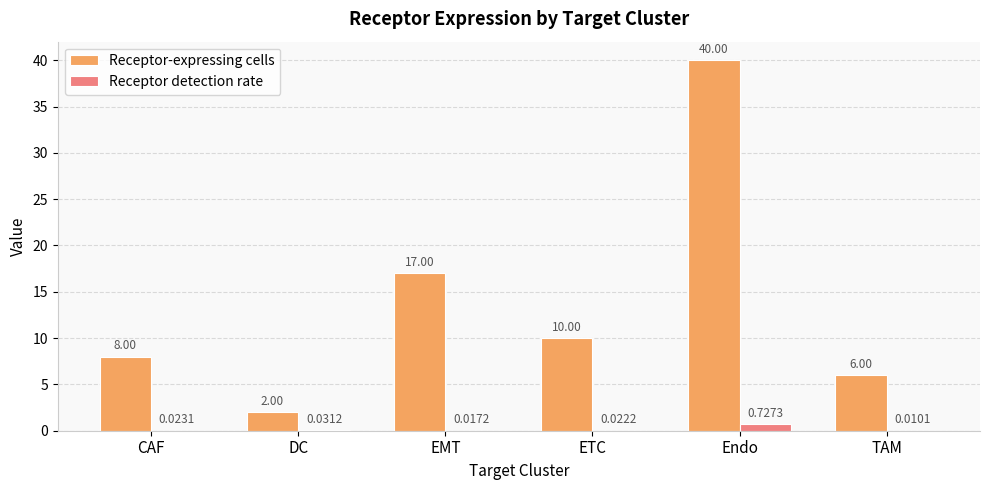

At which label is Receptor-expressing cells closest to 21?

EMT